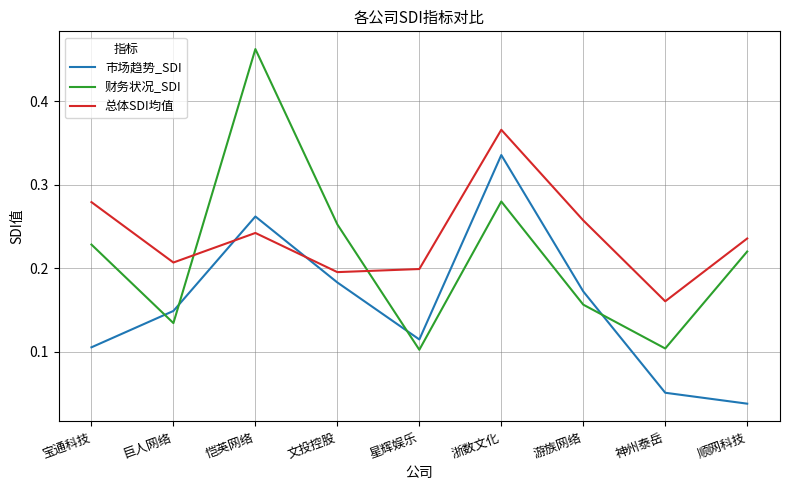

How many series are shown in this chart?

3